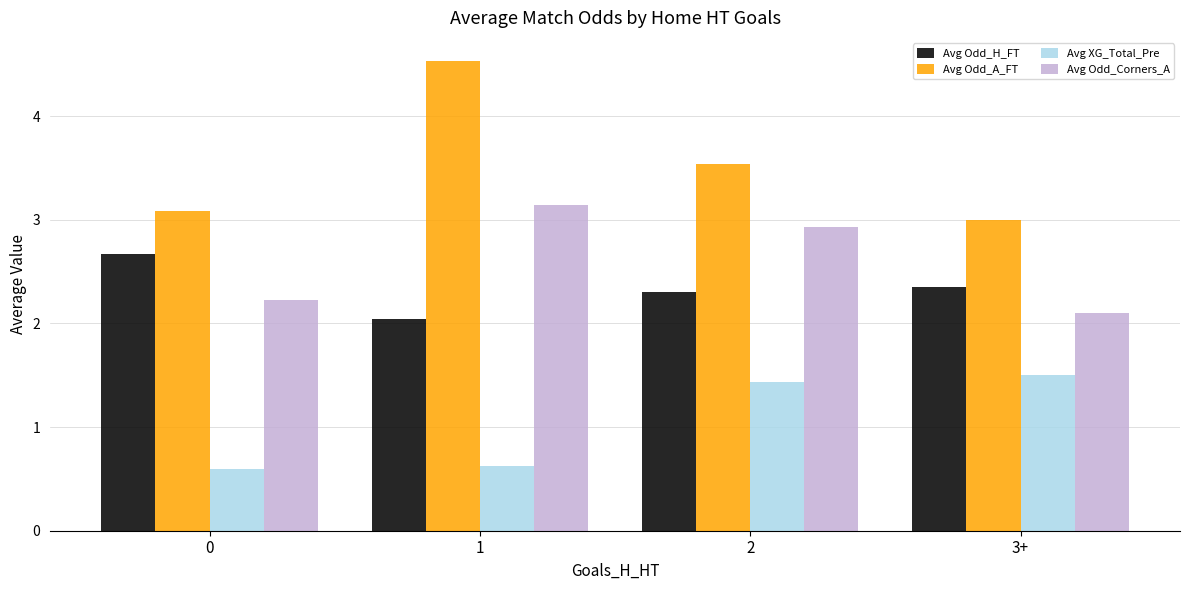

What is the total value across all series at 2?

10.2